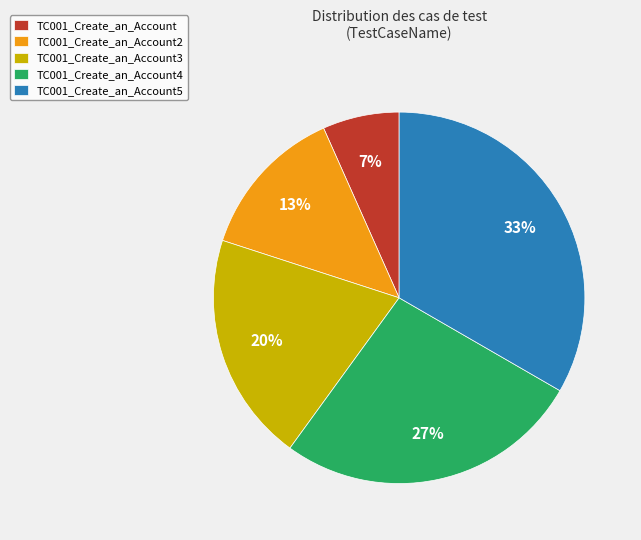

True or false: TC001_Create_an_Account accounts for 7% of the total.

True